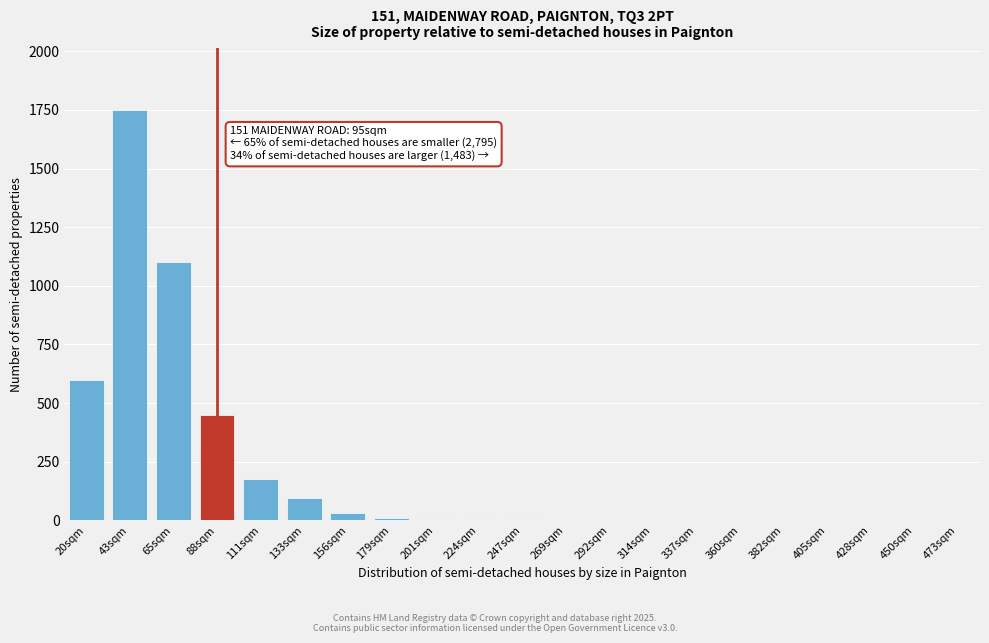

What is the maximum value shown in the chart?

1750